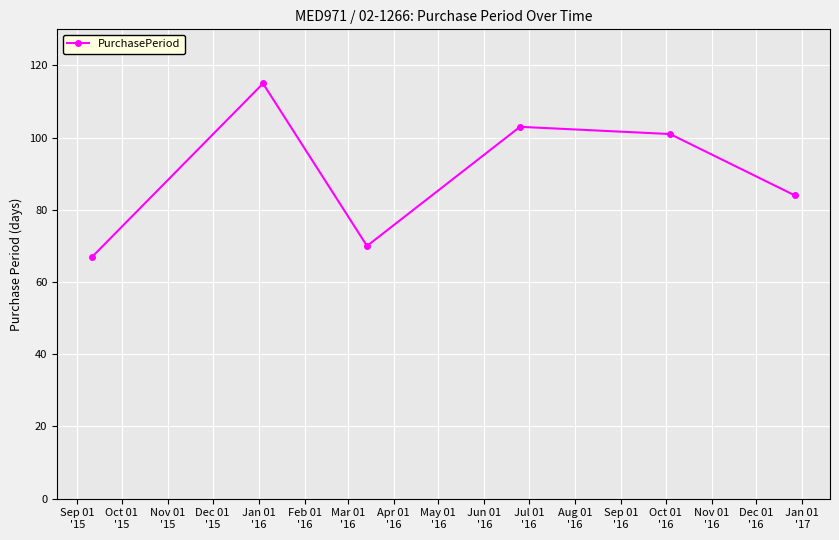

What is the sum of all values?

540